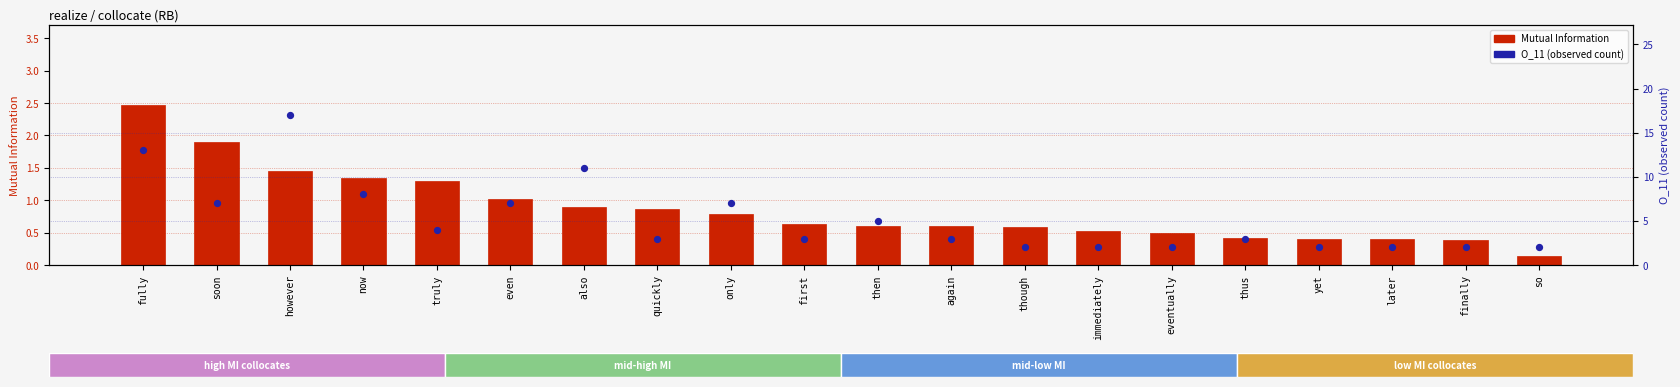

At how many categories does at least one series exceed 15?

1